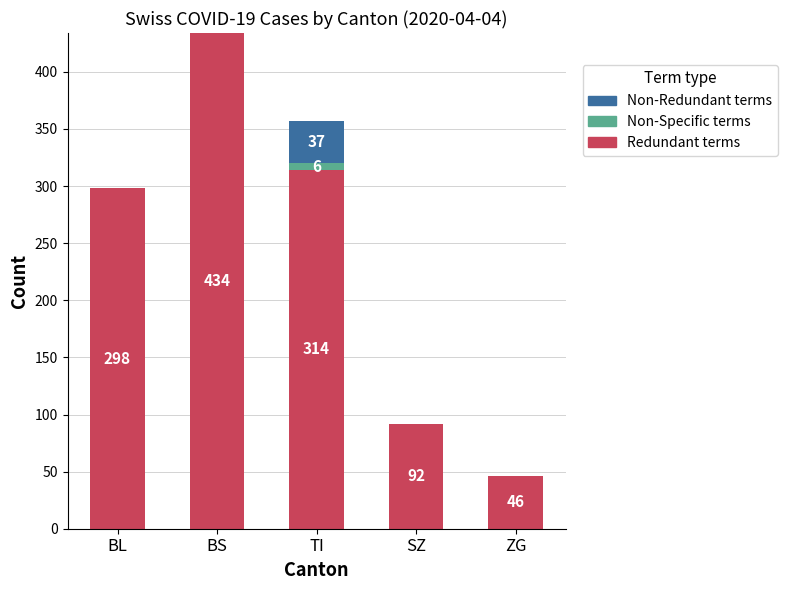

At which category is the sum across all series the highest?

BS